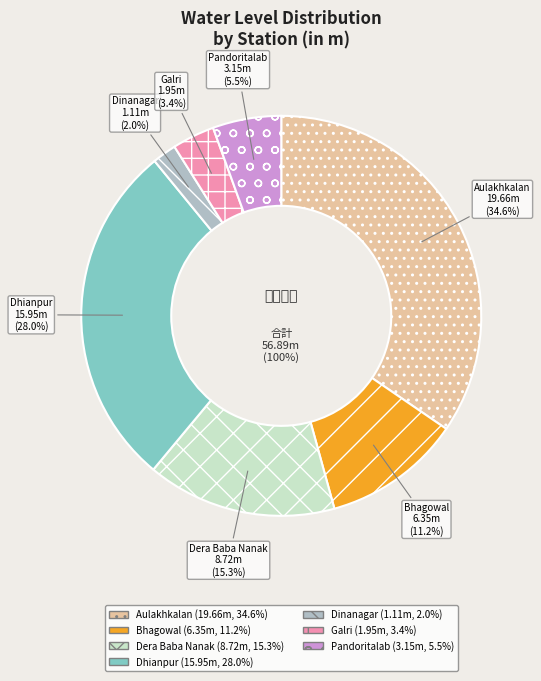

What portion of the pie excludes Dhianpur?

72.0%